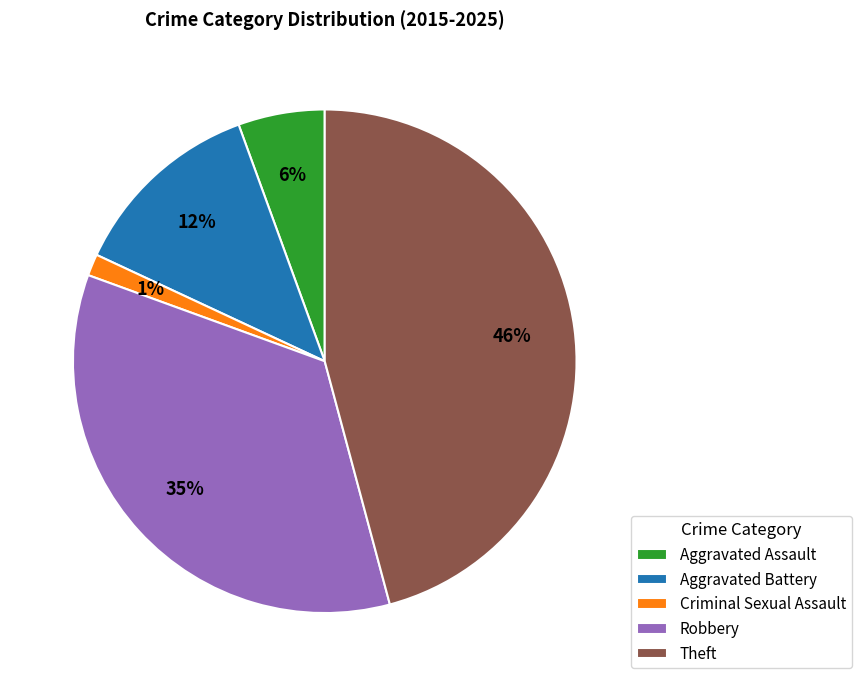

How many slices are in this pie chart?

5